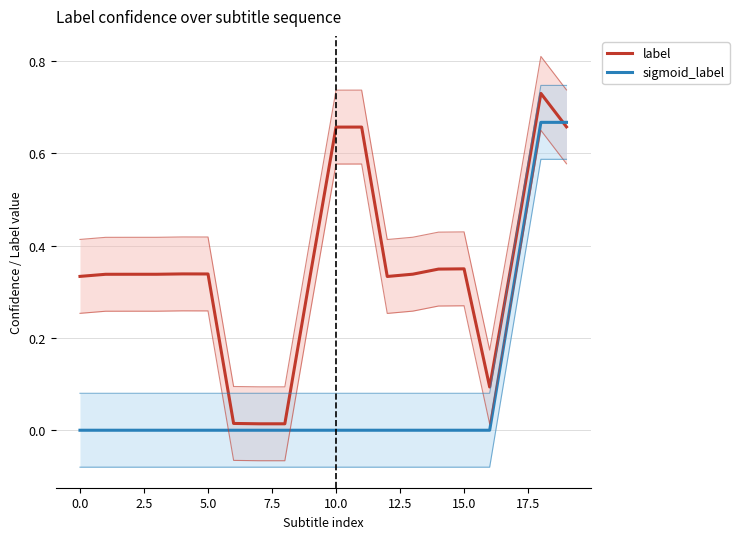

Where do sigmoid_label and label first cross each other?

18 and 19